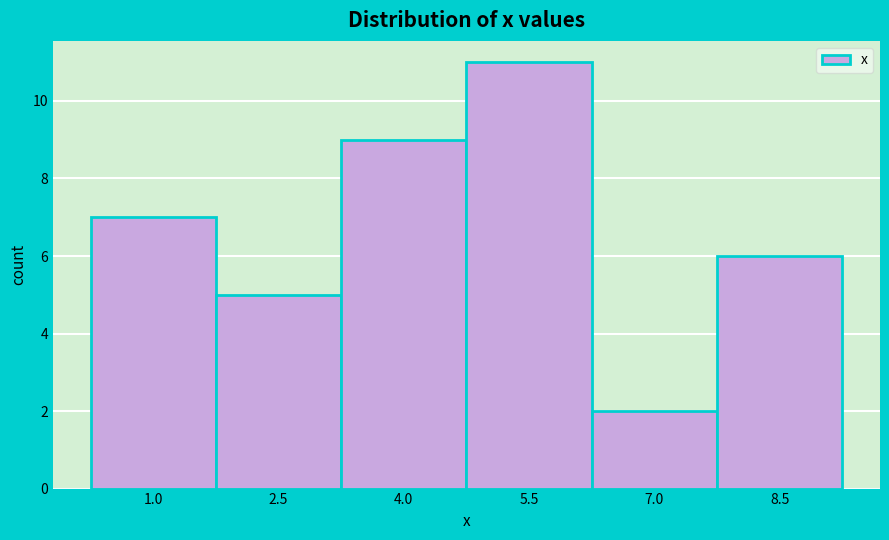

What is the height of the bar covering 7.8 to 9.4 on the x-axis? Neither the bar edges nor the heights are printed on the chart, so give them approximately, as read against the axes.

6